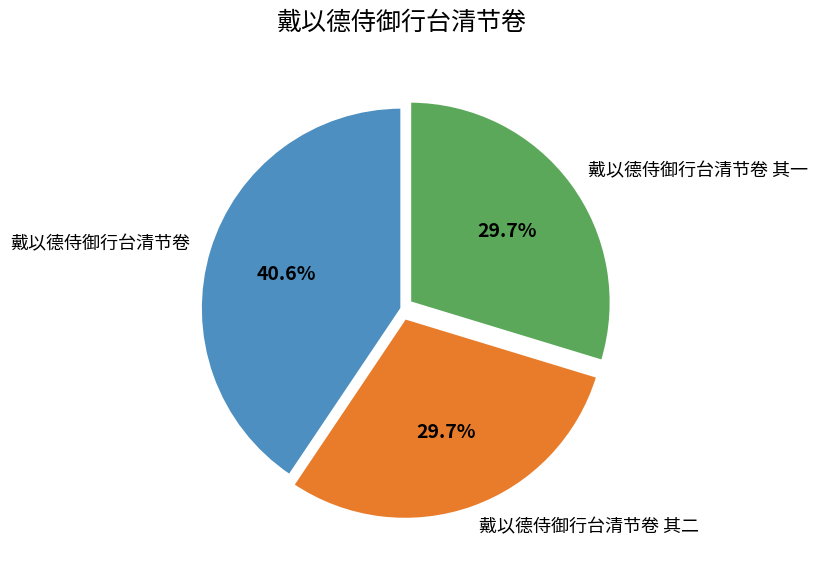

Between 戴以德侍御行台清节卷 and 戴以德侍御行台清节卷 其一, which is larger?

戴以德侍御行台清节卷